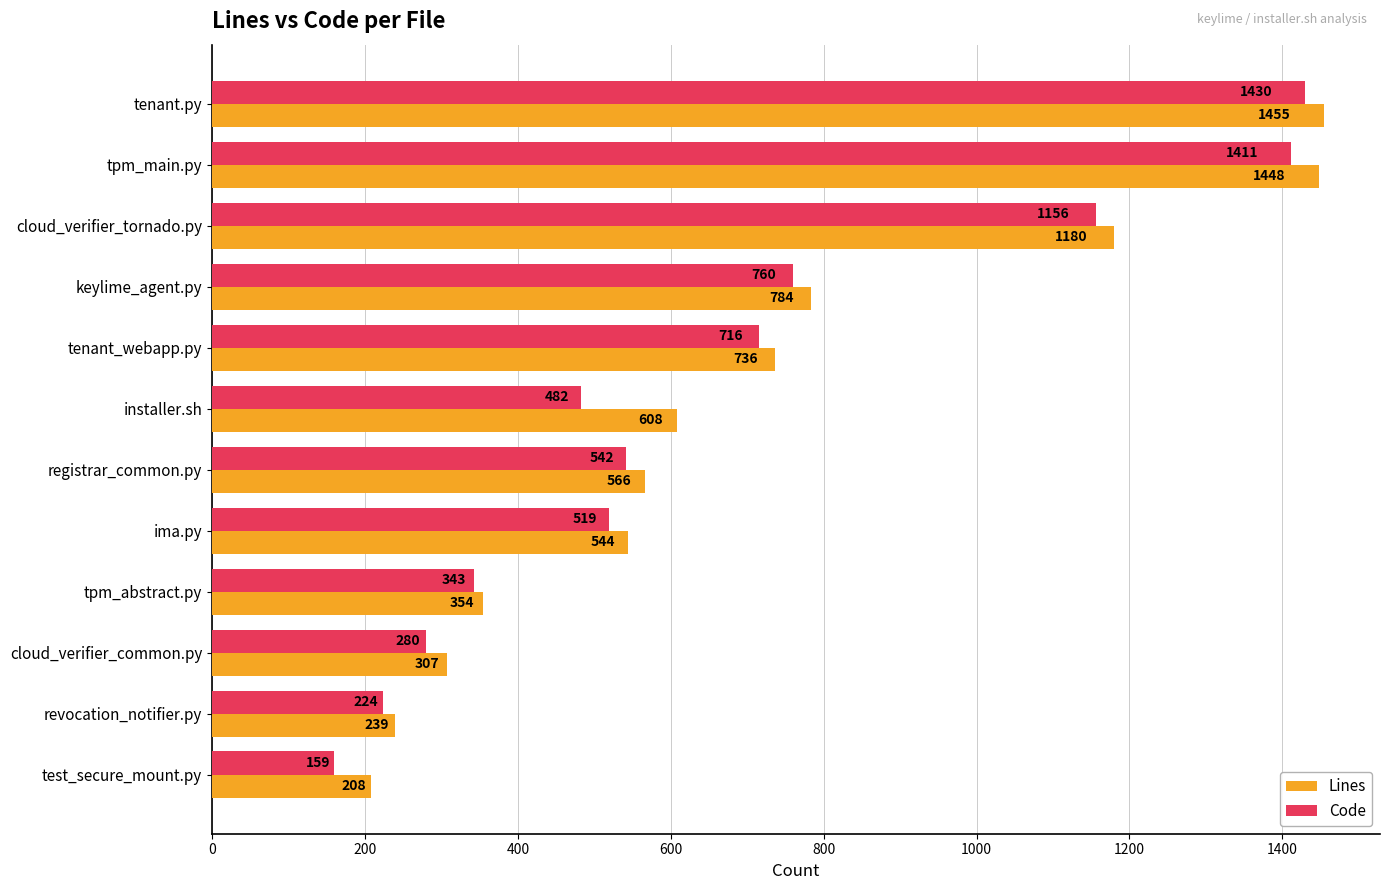

At which category is the sum across all series the highest?

tenant.py